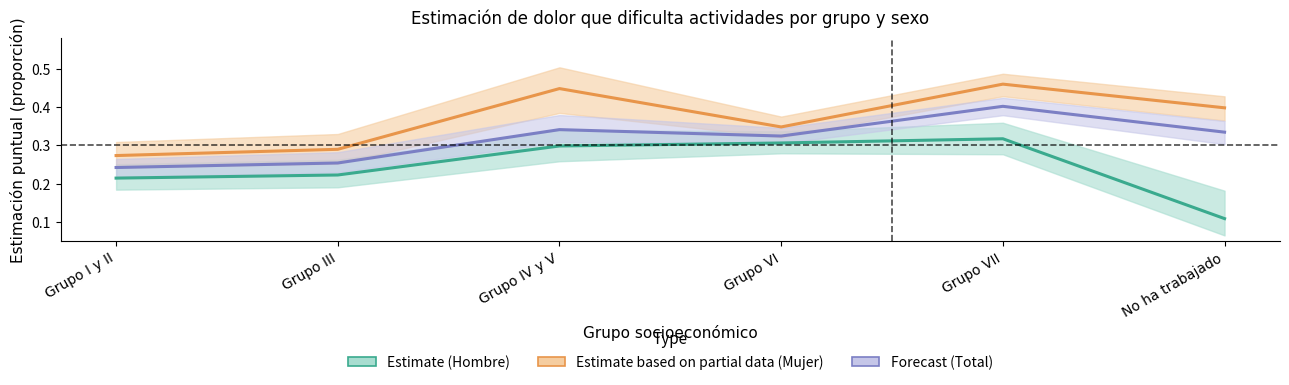

Rank the series by their average value, from highest to lowest.

Estimate based on partial data (Mujer), Forecast (Total), Estimate (Hombre)